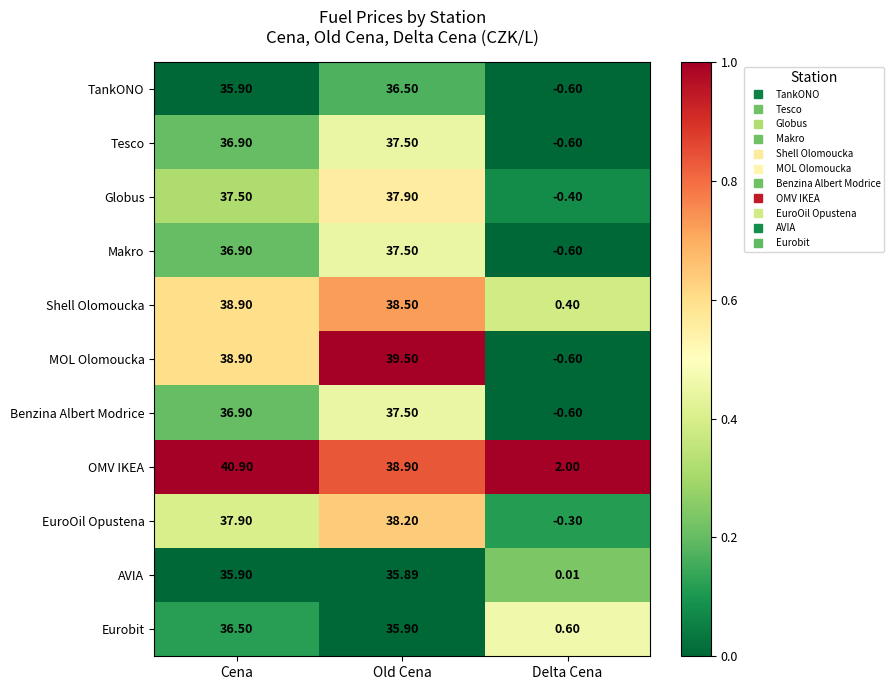

Which category has the highest value in the Shell Olomoucka series?

Cena